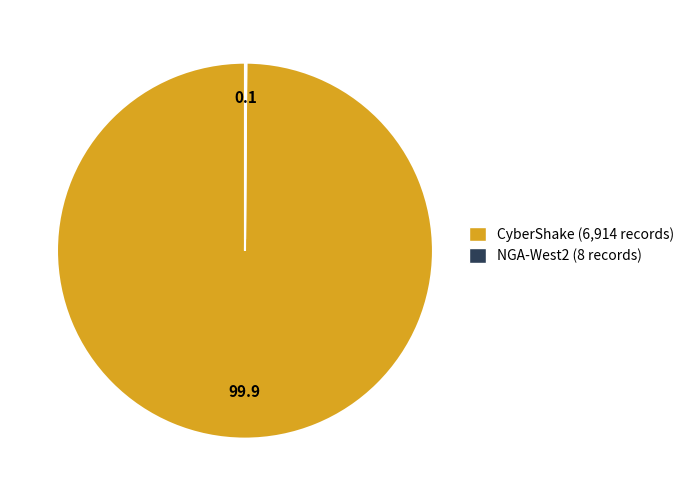

The CyberShake (6,914 records) slice represents 88% of the pie. True or false?

False